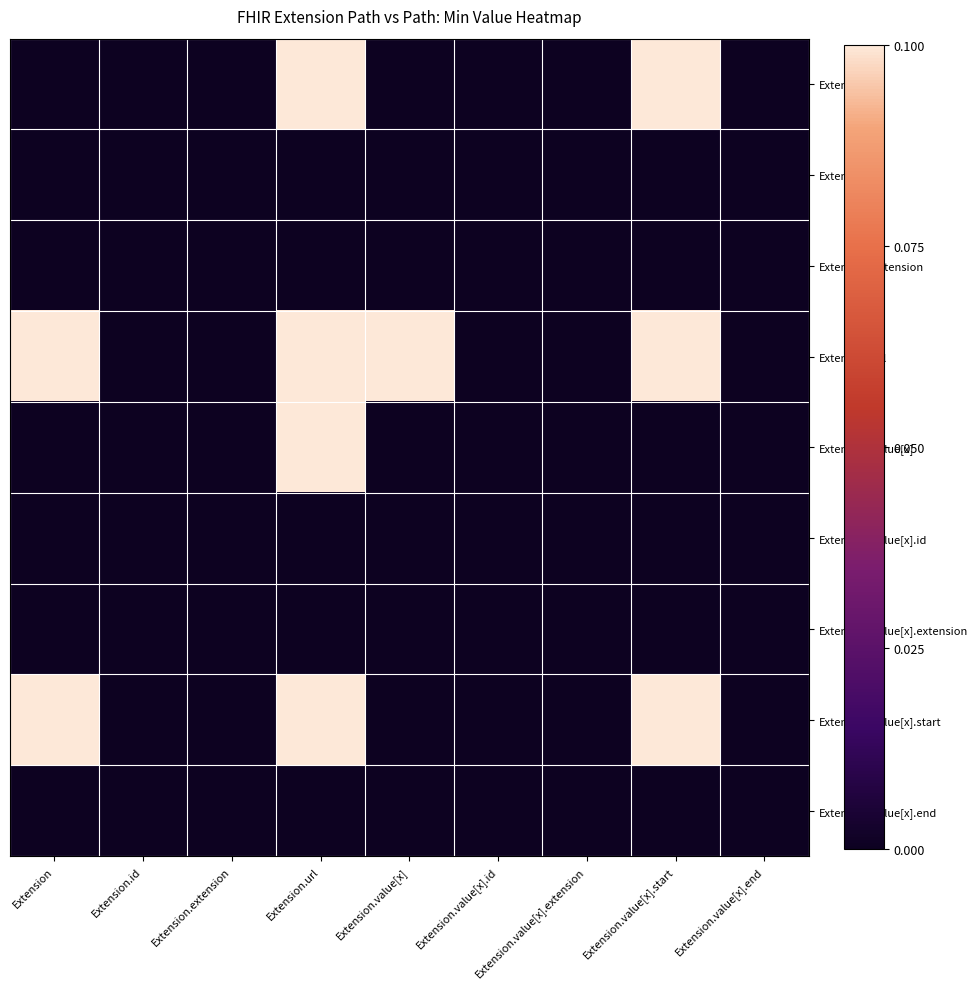

What is the difference between the highest and lowest values at Extension.url?

1